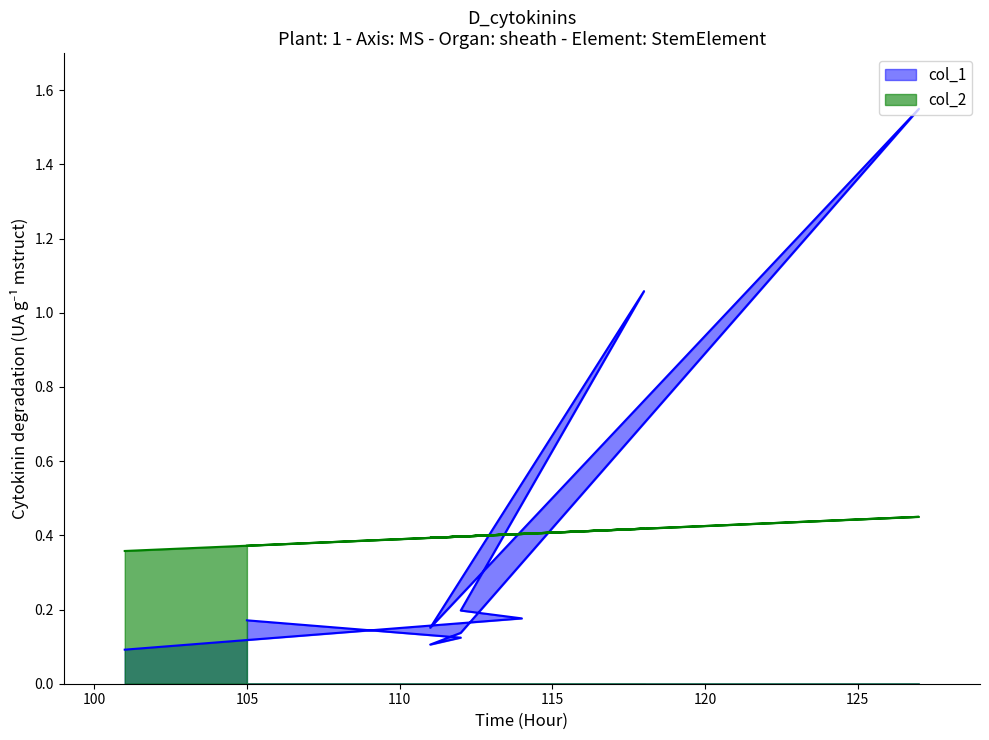

What are all the series names shown in the legend?

col_1, col_2